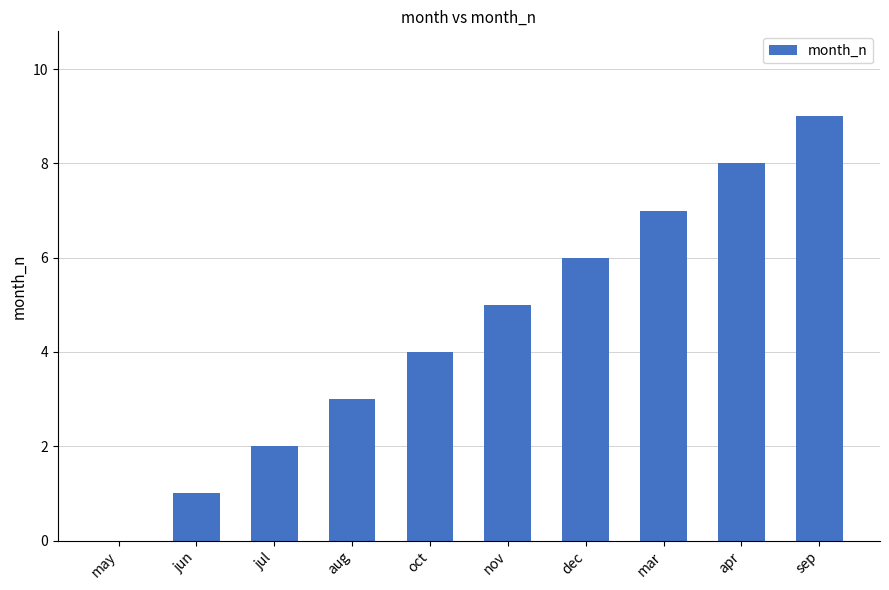

How many positive values are there?

9